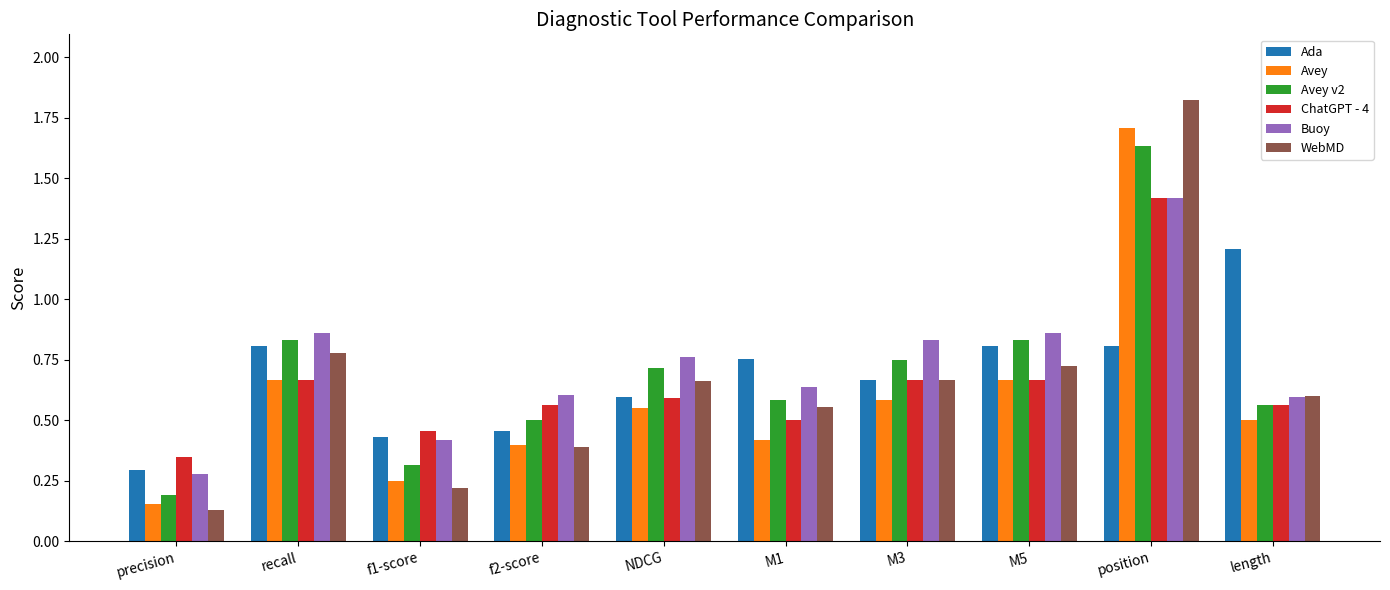

How many groups of bars are there?

10